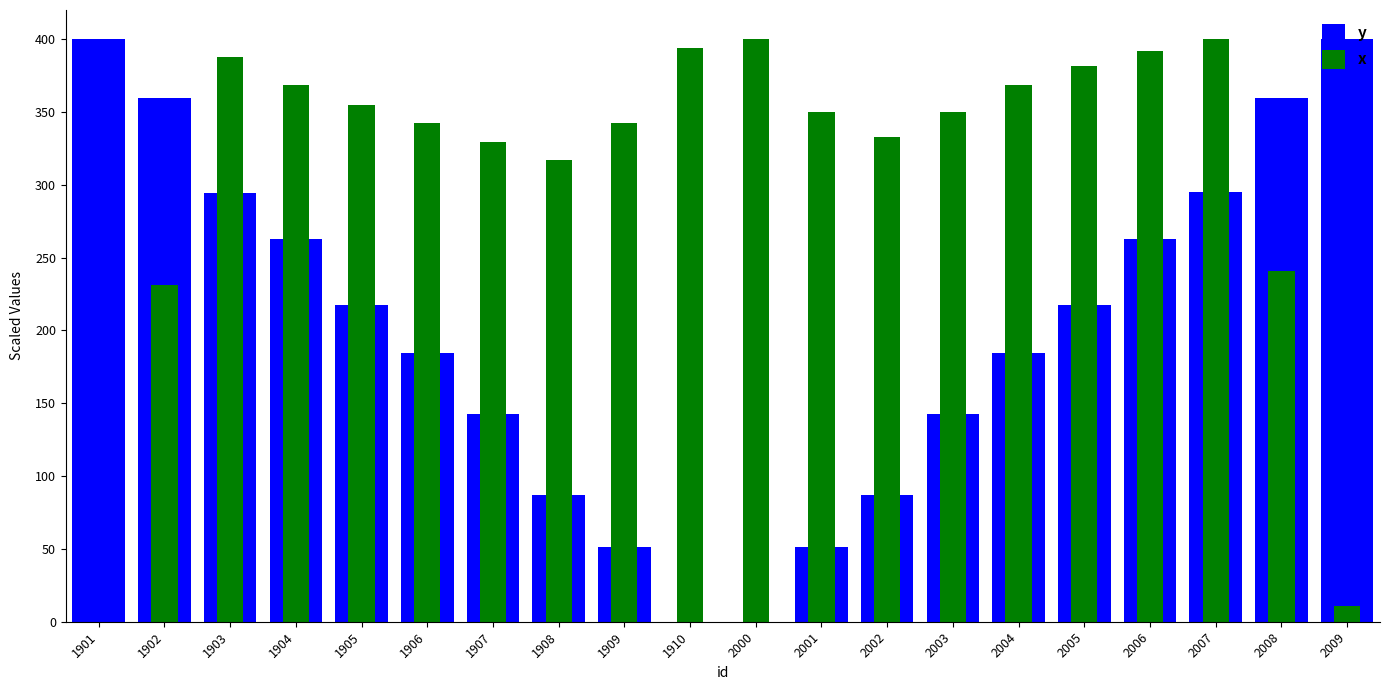

What is the difference between the maximum and minimum values in the x series?

400.0